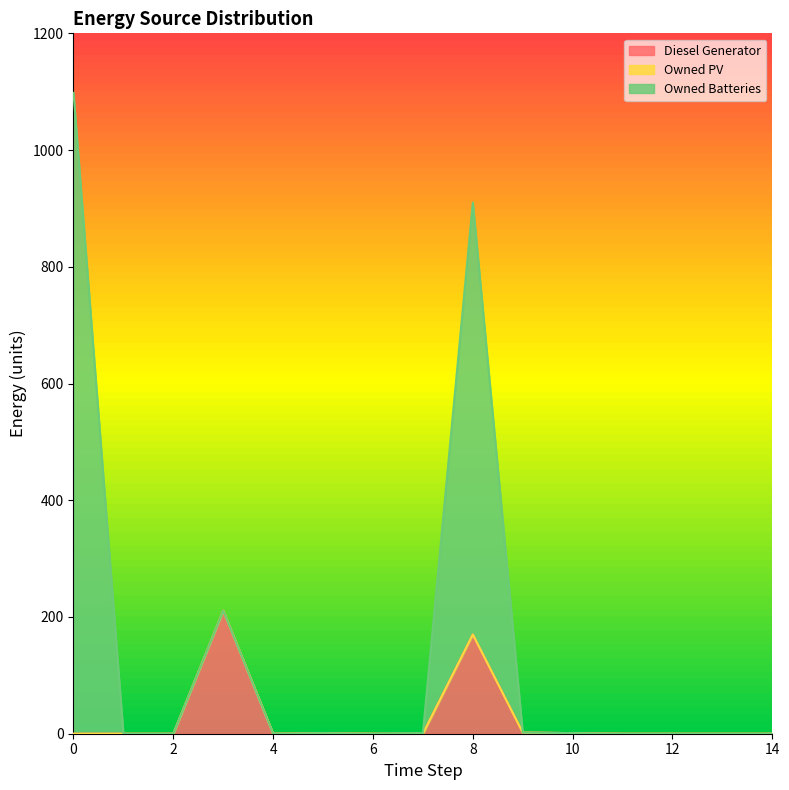

In Owned Batteries, how many points are lower than both neighbors (excluding endpoints)?

2